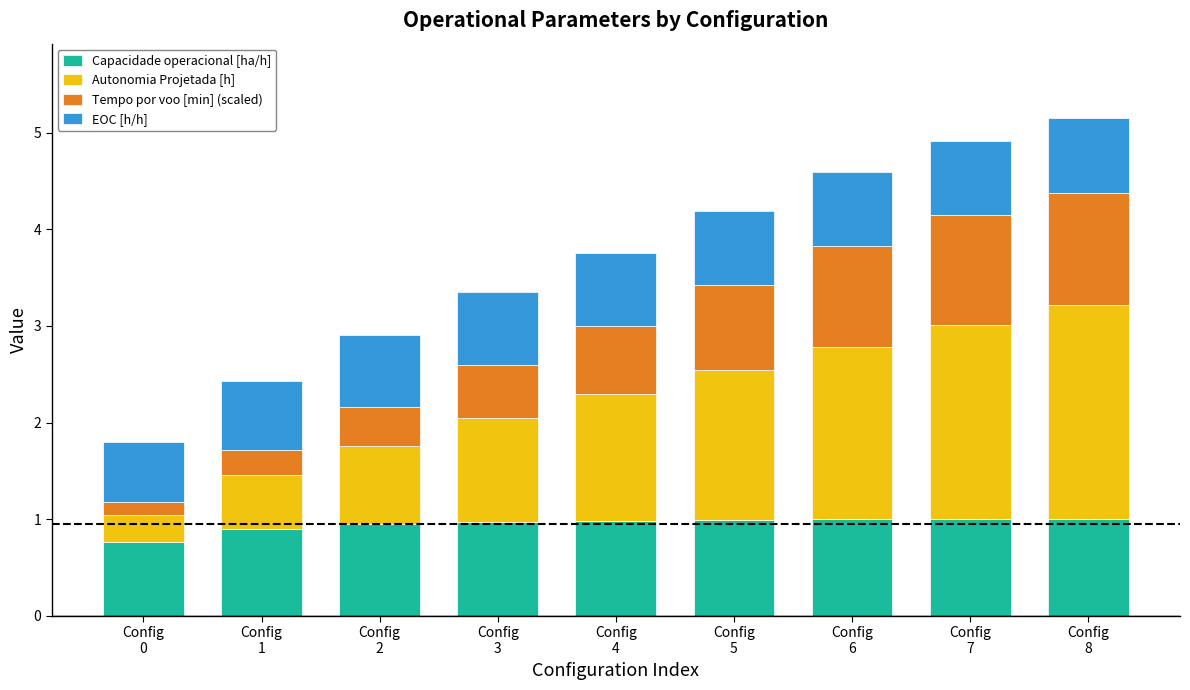

True or false: Capacidade operacional [ha/h] has a value of 0.5 at Config
4.

False